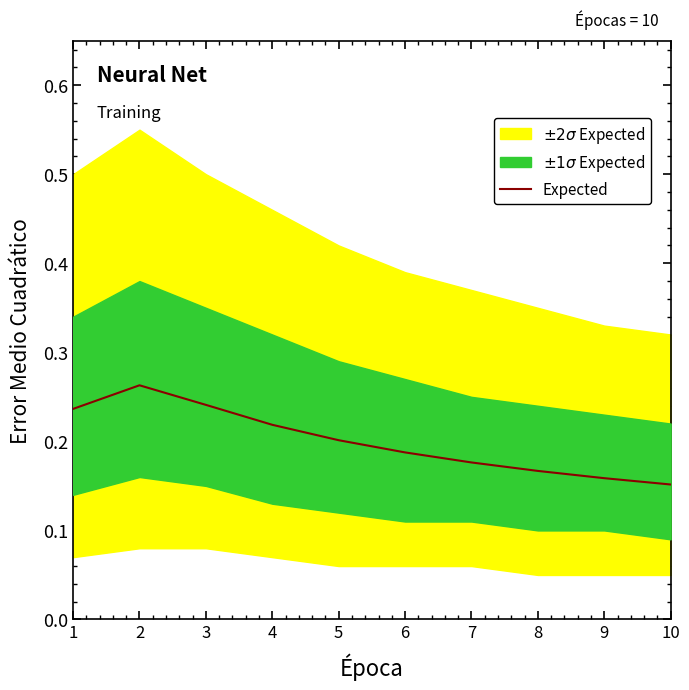

What is the greatest value displayed?

0.3